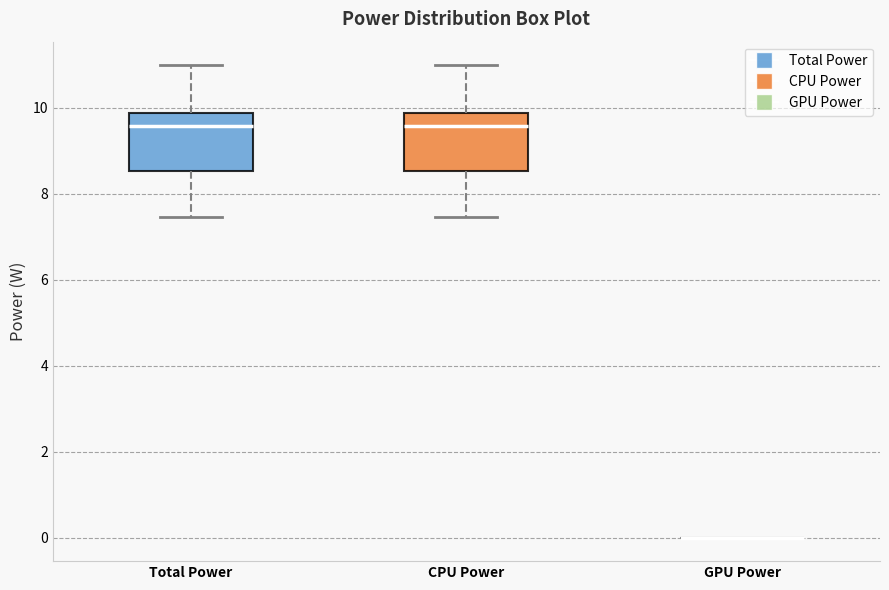

Reading left to right, transcribe this box plot: for each box, give where its median line is, the range the box spans, and where its two whiskers end, as read against the y-axis. The values are not printed on the chart, so give them approximately, as read against the axis.

Total Power: median 9.6, box 8.6 to 9.8, whiskers 7.4 to 11.0
CPU Power: median 9.6, box 8.6 to 9.8, whiskers 7.4 to 11.0
GPU Power: box collapsed to a line at 0.0, whiskers 0.0 to 0.0